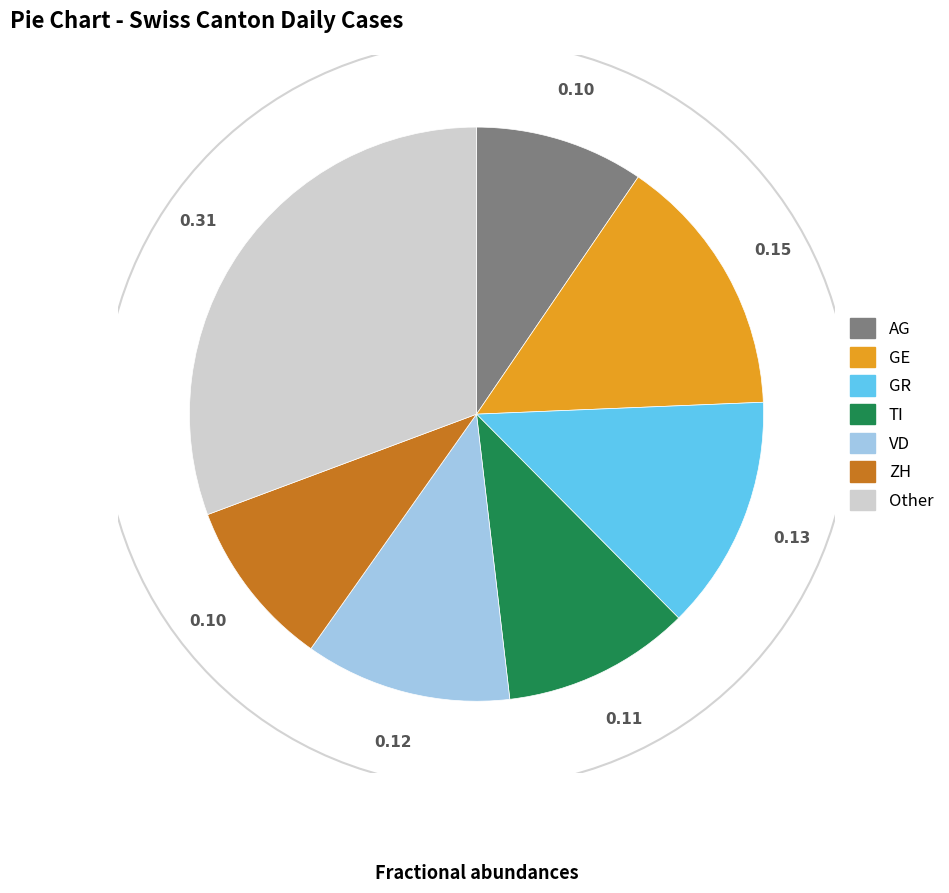

Is there a majority slice in this chart?

No